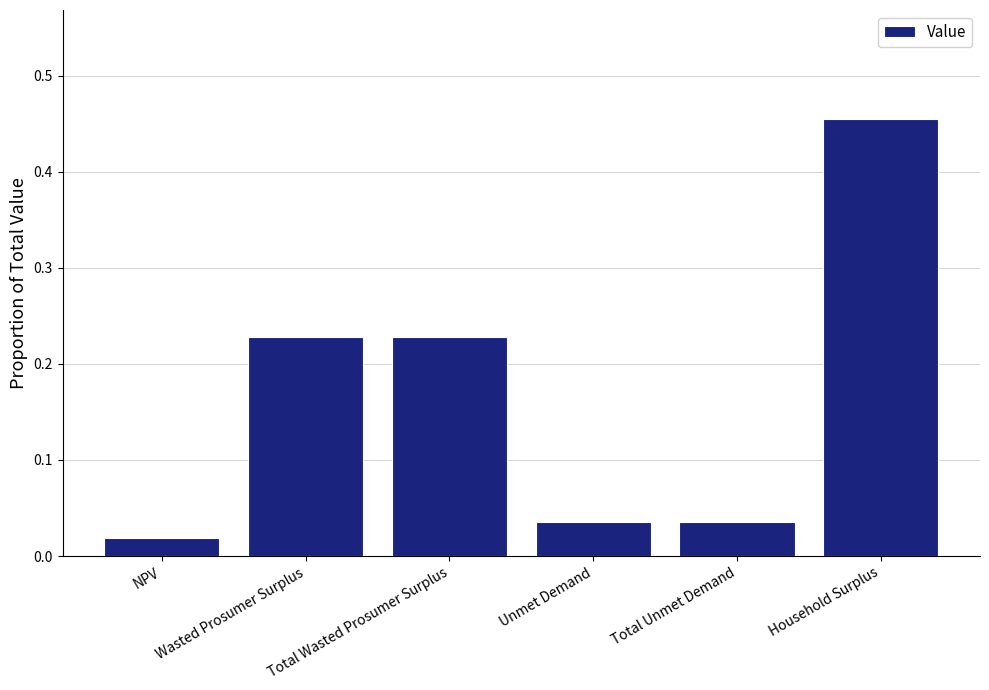

Count the number of data series in this chart.

1